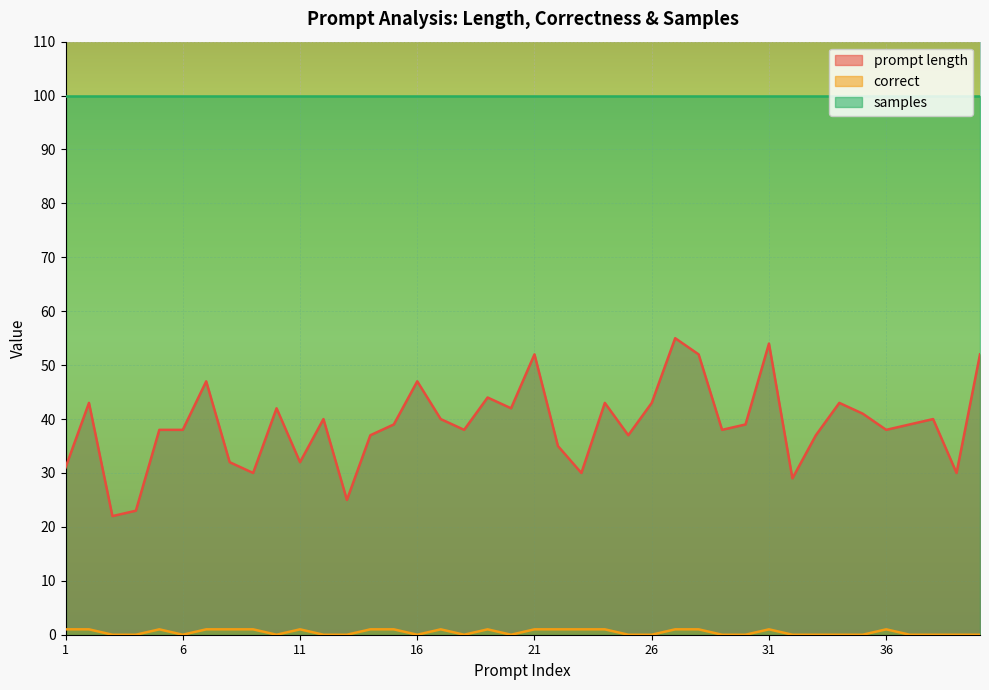

Count the number of categories in the chart.

40